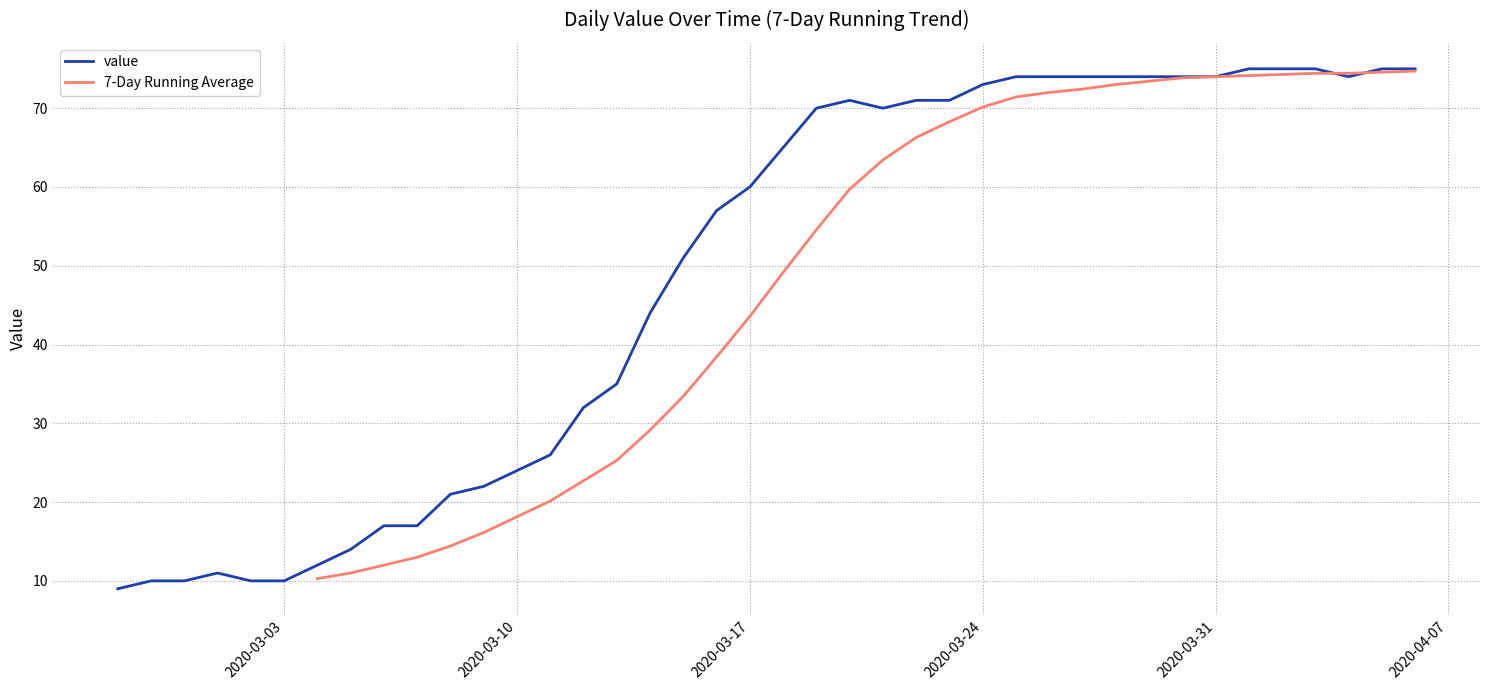

The chart shows a value of 44 at 2020-03-14. True or false?

True